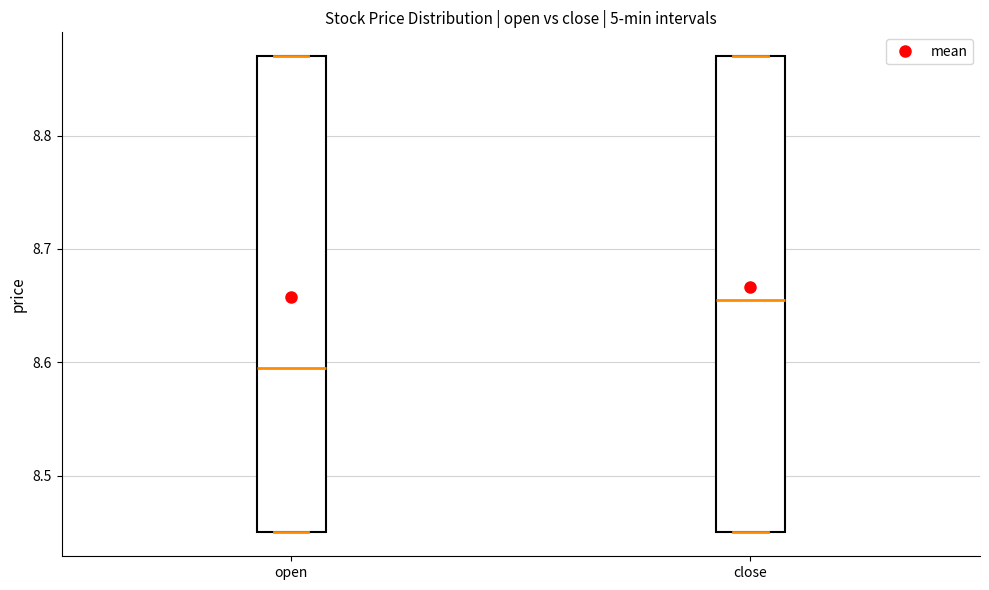

Which box's median line is the highest?

close